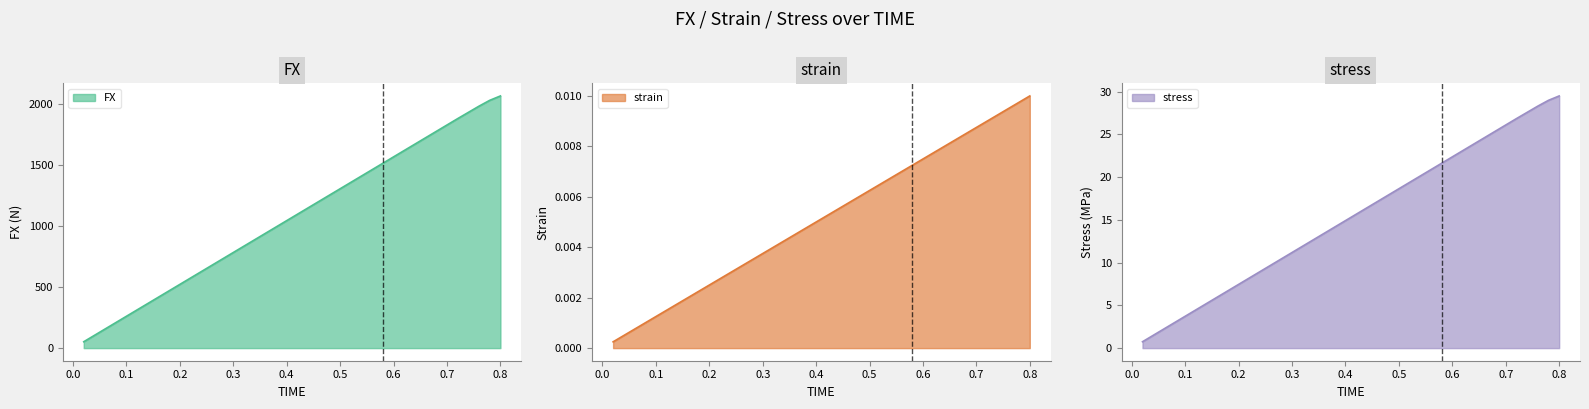

At which label does FX reach its peak?

0.8